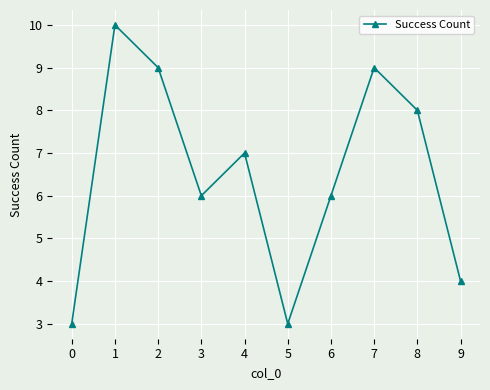

Reading right to left, list all the values displayed in this chart.

4	8	9	6	3	7	6	9	10	3